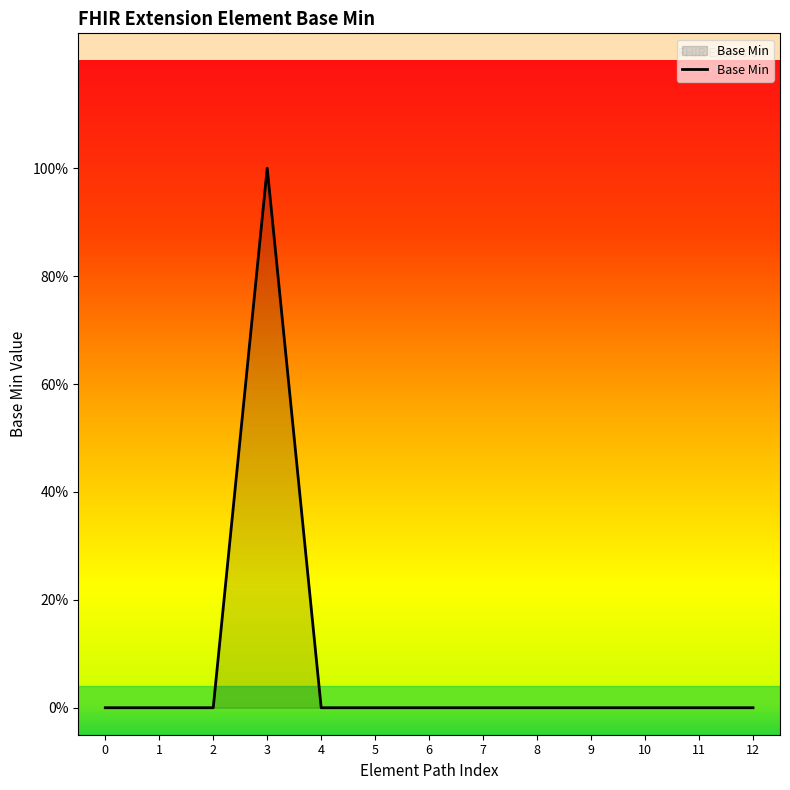

What is the greatest value displayed?

1